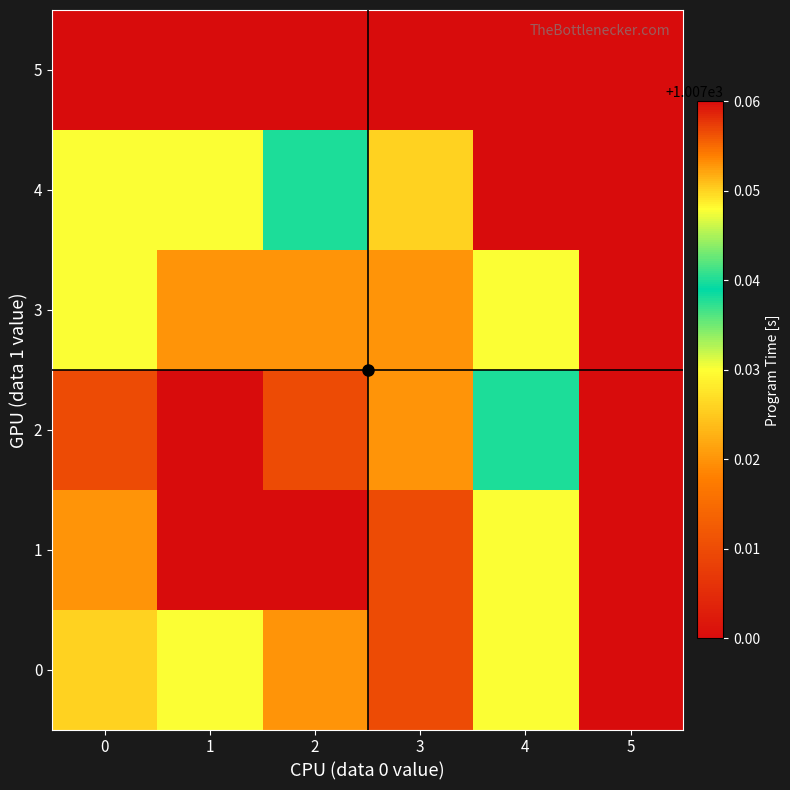

What is the total value across all series at 0?

6042.2